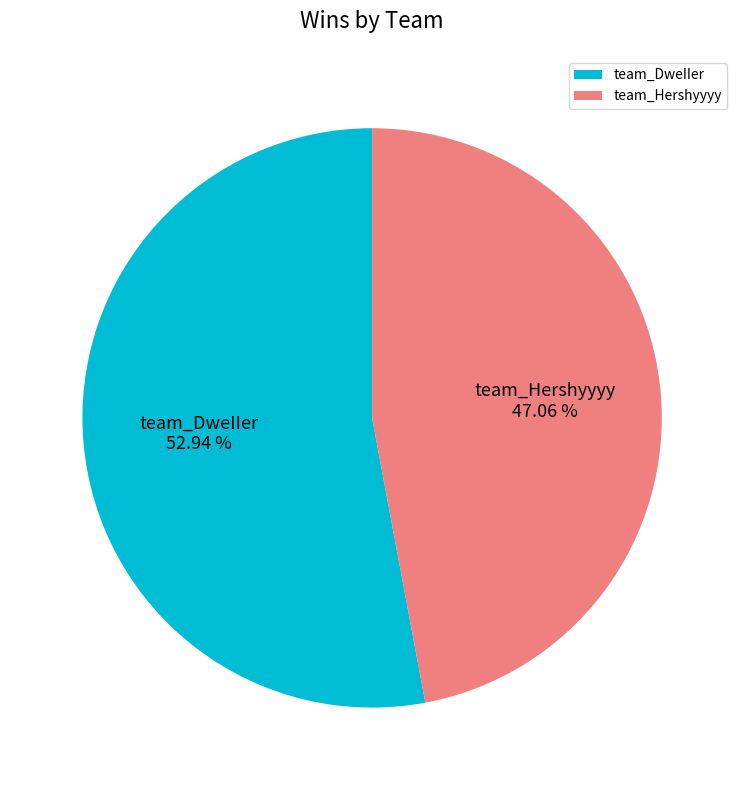

Is it true that team_Hershyyyy is 47% of the pie?

True